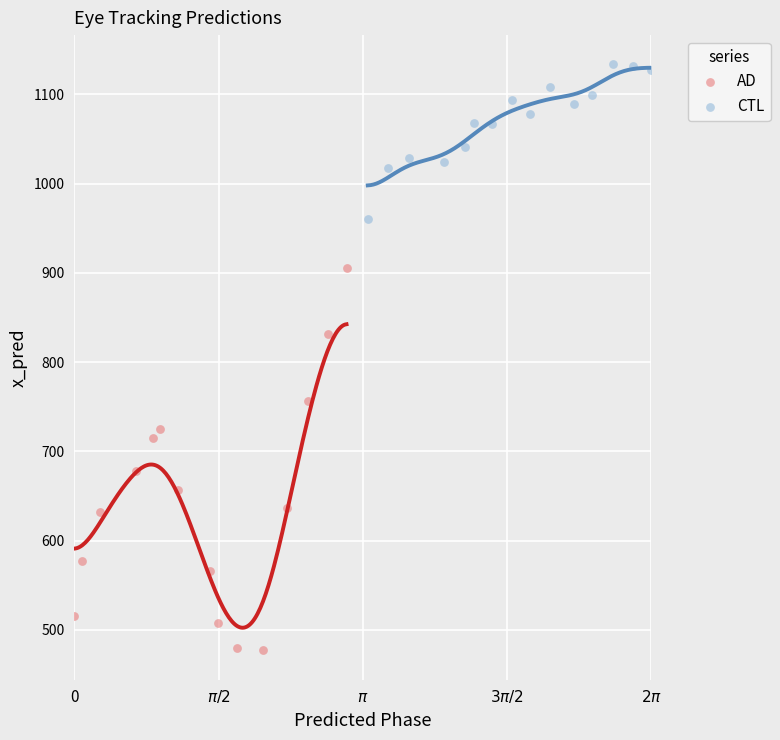

Which series contains the highest Y value?

CTL